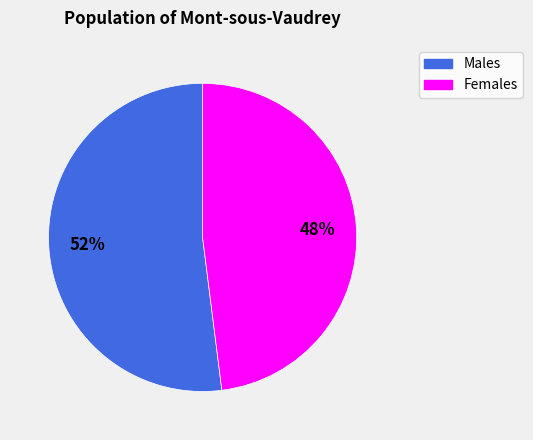

To the nearest percent, what is the average slice percentage?

50%